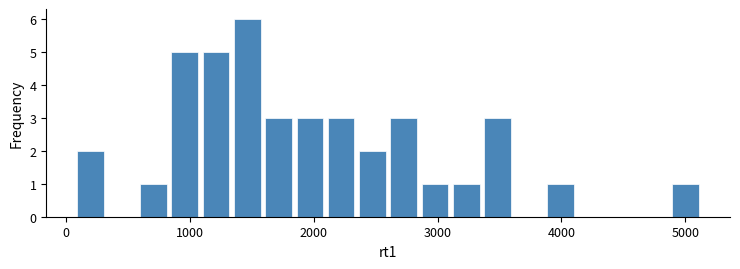

Around what value on the x-axis is the tallest bar? Give the approximate position of its centre, as read against the axis.

1500